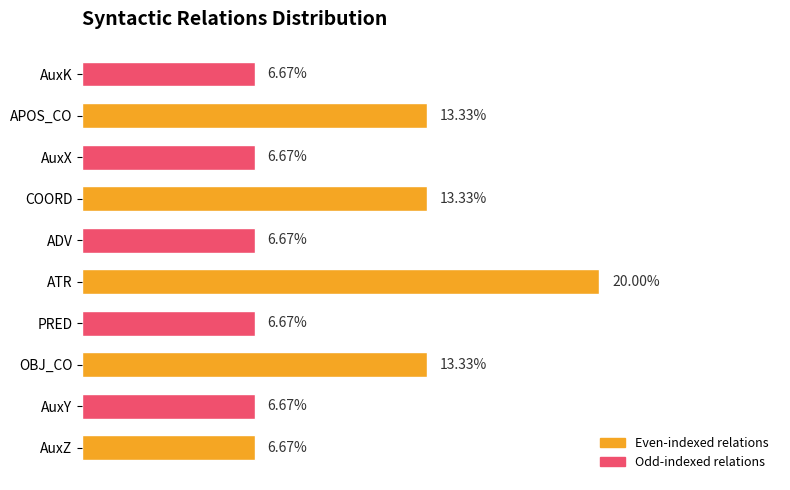

Between PRED and APOS_CO, which is larger?

APOS_CO